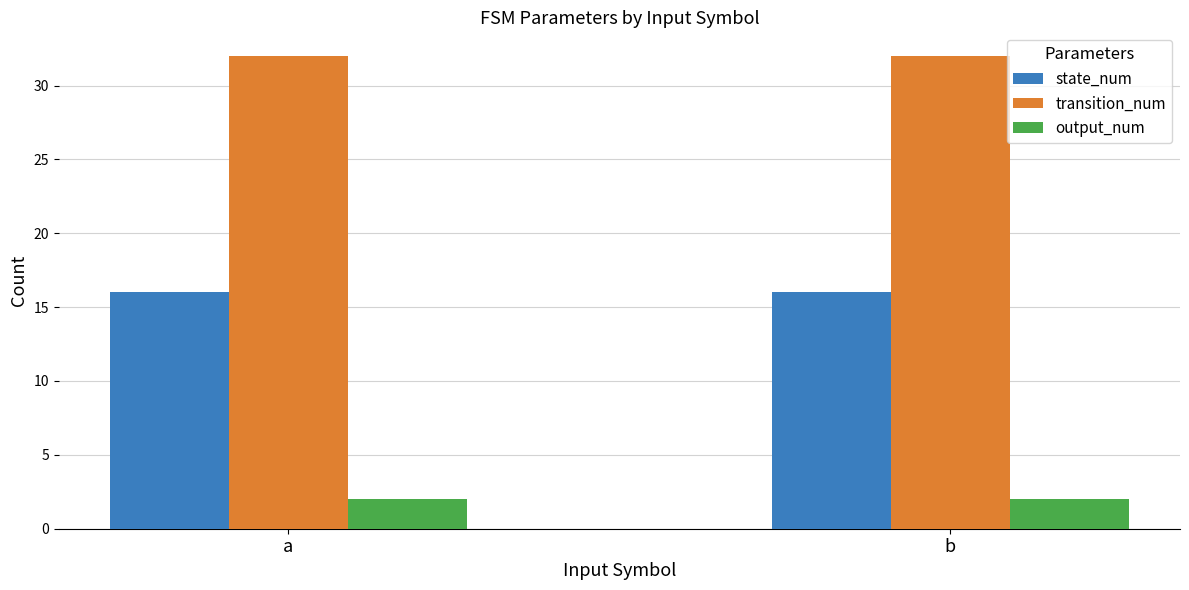

At how many categories does at least one series exceed 13?

2